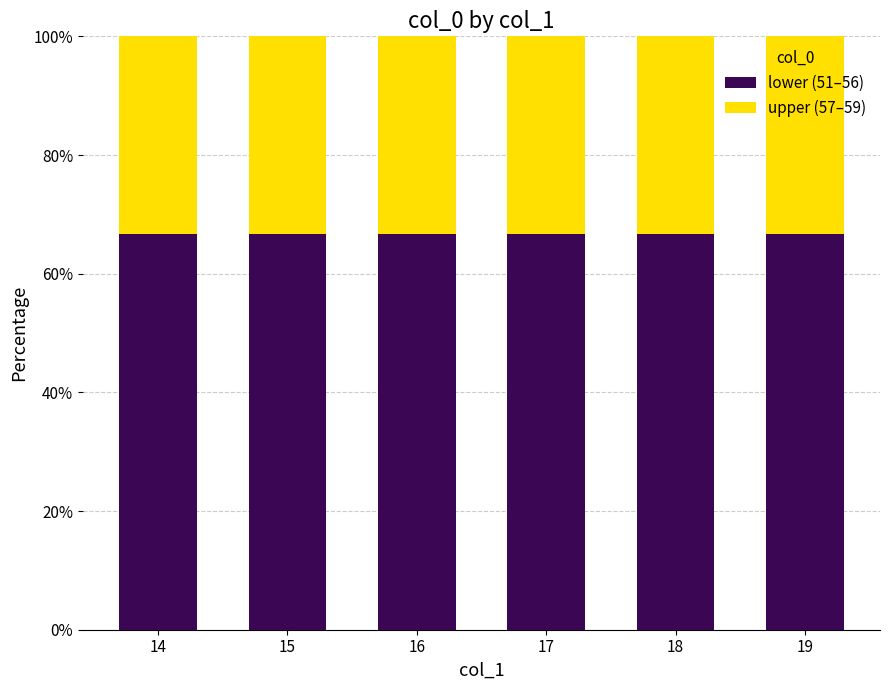

What is the value of the lower (51–56) bar at the 1st from the left?

66.7